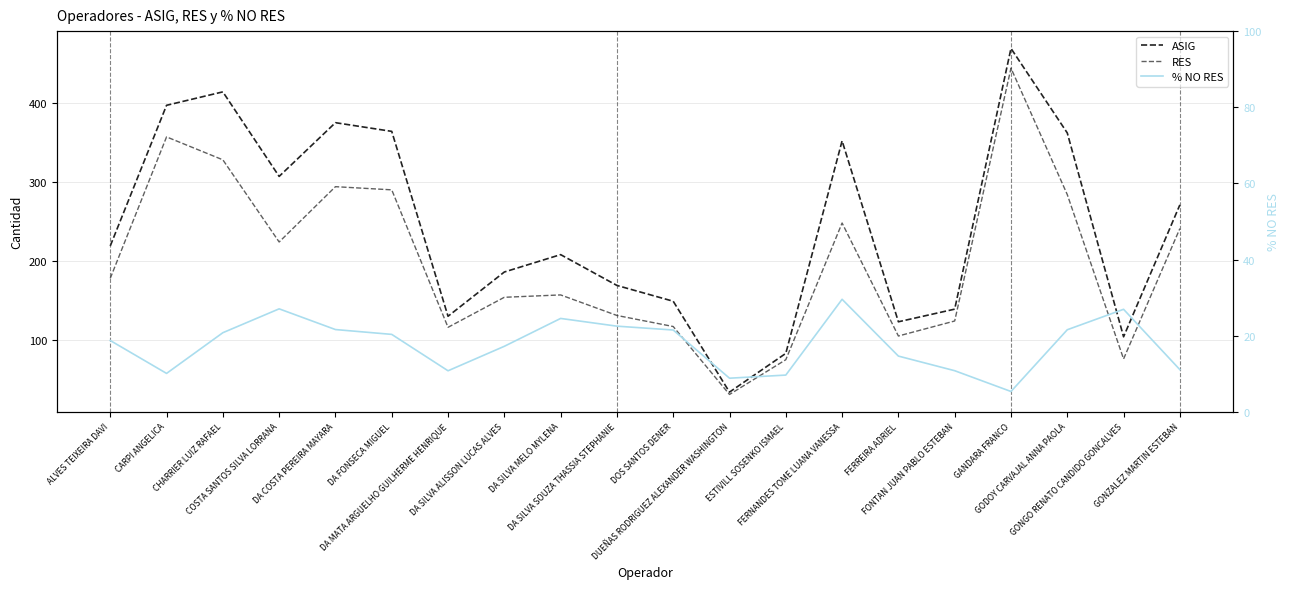

Reading right to left, list all the values displayed in this chart.

ASIG: GONZALEZ MARTIN ESTEBAN=271.0	GONGO RENATO CANDIDO GONCALVES=104.0	GODOY CARVAJAL ANNA PAOLA=362.0	GANDARA FRANCO=469.0	FONTAN JUAN PABLO ESTEBAN=139.0	FERREIRA ADRIEL=123.0	FERNANDES TOME LUANA VANESSA=352.0	ESTIVILL SOSENKO ISMAEL=83.0	DUEÑAS RODRIGUEZ ALEXANDER WASHINGTON=34.0	DOS SANTOS DENER=149.0	DA SILVA SOUZA THASSIA STEPHANIE=169.0	DA SILVA MELO MYLENA=208.0	DA SILVA ALISSON LUCAS ALVES=186.0	DA MATA ARGUELHO GUILHERME HENRIQUE=130.0	DA FONSECA MIGUEL=364.0	DA COSTA PEREIRA MAYARA=375.0	COSTA SANTOS SILVA LORRANA=307.0	CHARRIER LUIZ RAFAEL=414.0	CARPI ANGELICA=397.0	ALVES TEIXEIRA DAVI=219.0
RES: GONZALEZ MARTIN ESTEBAN=241.0	GONGO RENATO CANDIDO GONCALVES=76.0	GODOY CARVAJAL ANNA PAOLA=284.0	GANDARA FRANCO=444.0	FONTAN JUAN PABLO ESTEBAN=124.0	FERREIRA ADRIEL=105.0	FERNANDES TOME LUANA VANESSA=248.0	ESTIVILL SOSENKO ISMAEL=75.0	DUEÑAS RODRIGUEZ ALEXANDER WASHINGTON=31.0	DOS SANTOS DENER=117.0	DA SILVA SOUZA THASSIA STEPHANIE=131.0	DA SILVA MELO MYLENA=157.0	DA SILVA ALISSON LUCAS ALVES=154.0	DA MATA ARGUELHO GUILHERME HENRIQUE=116.0	DA FONSECA MIGUEL=290.0	DA COSTA PEREIRA MAYARA=294.0	COSTA SANTOS SILVA LORRANA=224.0	CHARRIER LUIZ RAFAEL=328.0	CARPI ANGELICA=357.0	ALVES TEIXEIRA DAVI=178.0
% NO RES: GONZALEZ MARTIN ESTEBAN=11.1	GONGO RENATO CANDIDO GONCALVES=26.9	GODOY CARVAJAL ANNA PAOLA=21.6	GANDARA FRANCO=5.3	FONTAN JUAN PABLO ESTEBAN=10.8	FERREIRA ADRIEL=14.6	FERNANDES TOME LUANA VANESSA=29.6	ESTIVILL SOSENKO ISMAEL=9.6	DUEÑAS RODRIGUEZ ALEXANDER WASHINGTON=8.8	DOS SANTOS DENER=21.5	DA SILVA SOUZA THASSIA STEPHANIE=22.5	DA SILVA MELO MYLENA=24.5	DA SILVA ALISSON LUCAS ALVES=17.2	DA MATA ARGUELHO GUILHERME HENRIQUE=10.8	DA FONSECA MIGUEL=20.3	DA COSTA PEREIRA MAYARA=21.6	COSTA SANTOS SILVA LORRANA=27.0	CHARRIER LUIZ RAFAEL=20.8	CARPI ANGELICA=10.1	ALVES TEIXEIRA DAVI=18.7